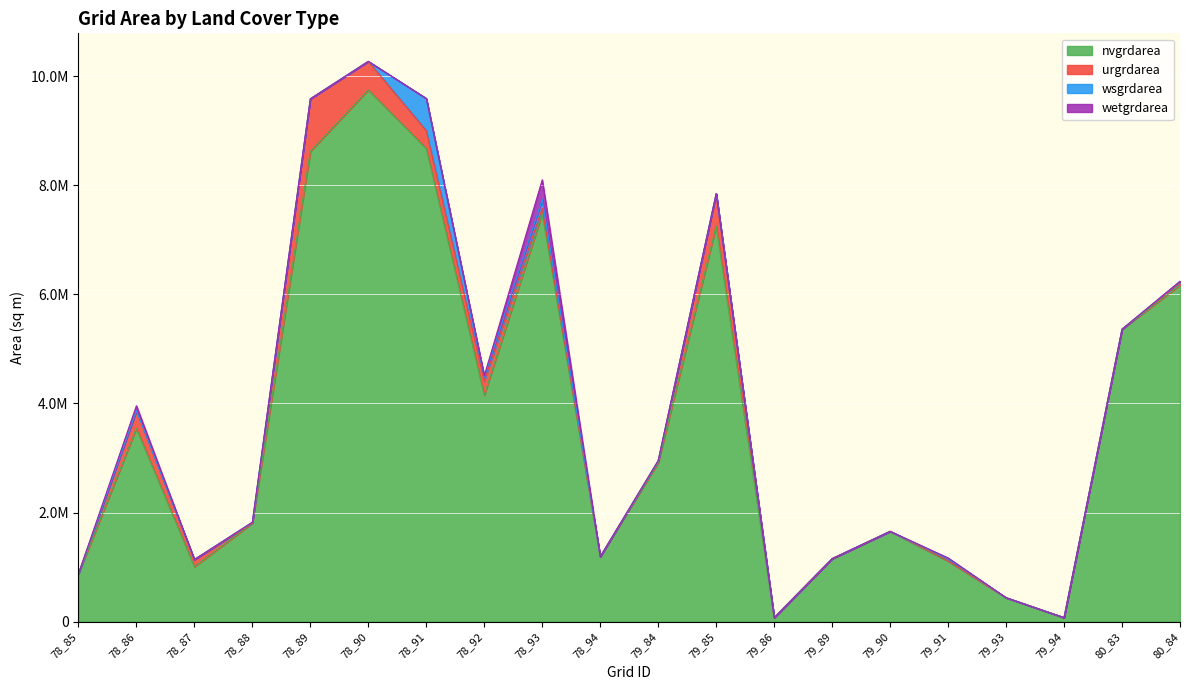

Reading left to right, list all the values displayed in this chart.

nvgrdarea: 78_85=873900	78_86=3543300	78_87=1008900	78_88=1803600	78_89=8619300	78_90=9745200	78_91=8674200	78_92=4149900	78_93=7484400	78_94=1190700	79_84=2916000	79_85=7251300	79_86=72900	79_89=1154700	79_90=1655100	79_91=1113300	79_93=439200	79_94=73800	80_83=5360400	80_84=6167700
urgrdarea: 78_85=0	78_86=325800	78_87=129600	78_88=0	78_89=963000	78_90=523800	78_91=325800	78_92=258300	78_93=93600	78_94=0	79_84=33300	79_85=593100	79_86=0	79_89=0	79_90=0	79_91=0	79_93=0	79_94=0	80_83=0	80_84=47700
wsgrdarea: 78_85=0	78_86=0	78_87=0	78_88=18900	78_89=0	78_90=0	78_91=588600	78_92=74700	78_93=158400	78_94=0	79_84=1800	79_85=0	79_86=0	79_89=0	79_90=0	79_91=42300	79_93=0	79_94=0	80_83=0	80_84=22500
wetgrdarea: 78_85=0	78_86=88200	78_87=0	78_88=0	78_89=0	78_90=0	78_91=0	78_92=26100	78_93=361800	78_94=0	79_84=0	79_85=0	79_86=0	79_89=0	79_90=0	79_91=12600	79_93=0	79_94=0	80_83=0	80_84=0